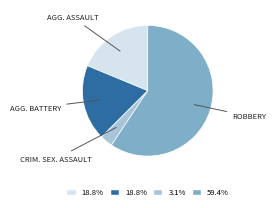

Is there a majority slice in this chart?

Yes